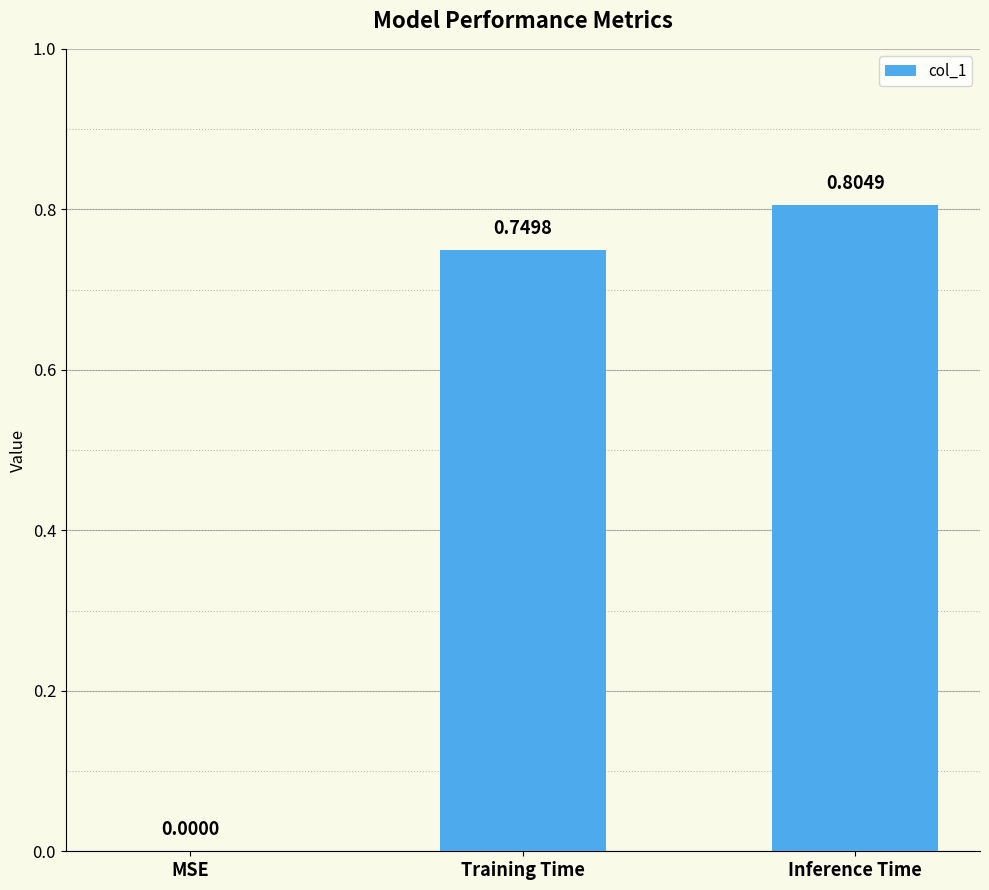

At which label is the value closest to 0?

MSE